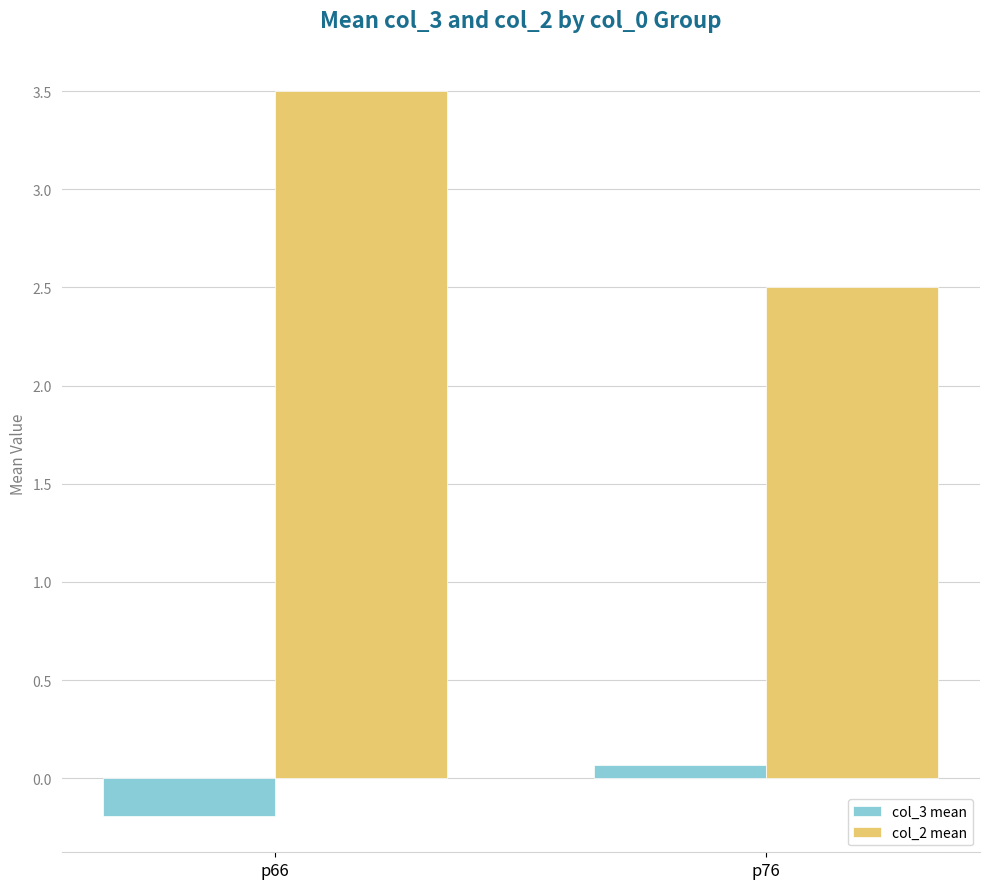

At how many categories does at least one series exceed 2?

2